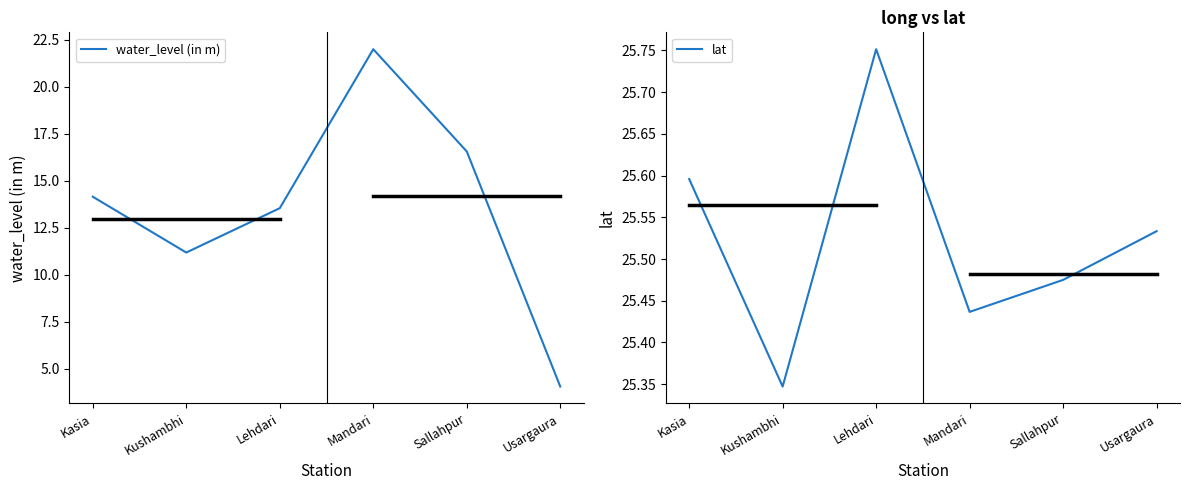

How many lat values are between 25 and 26?

6